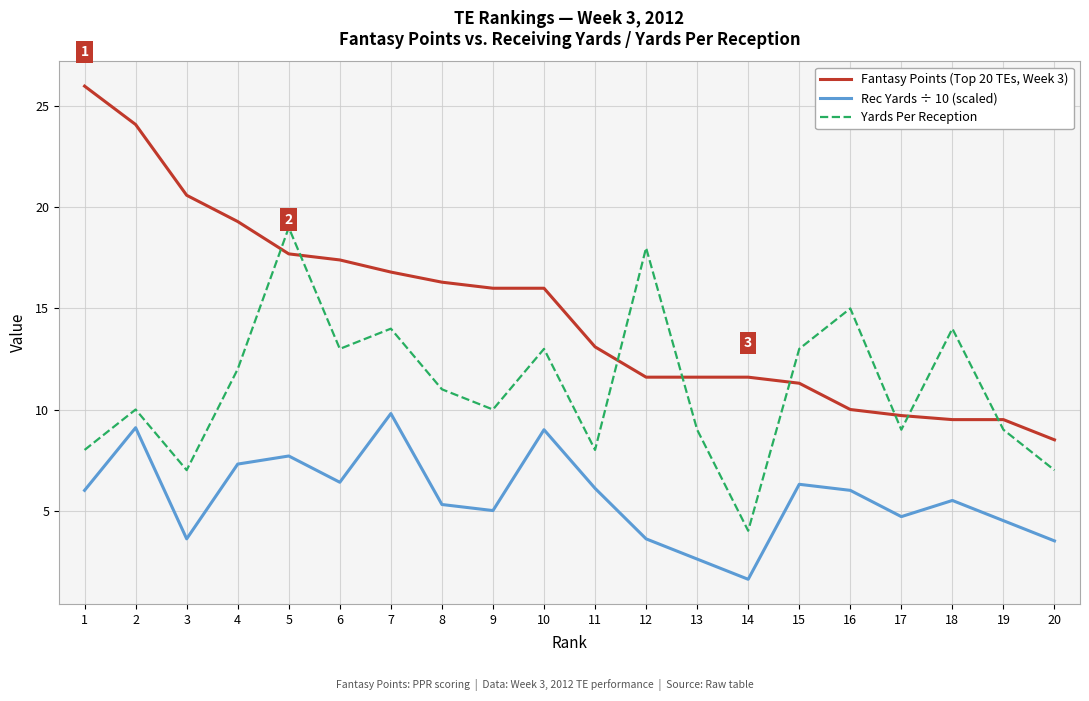

What is the difference between the Yards Per Reception values at 13 and 8?

2.0